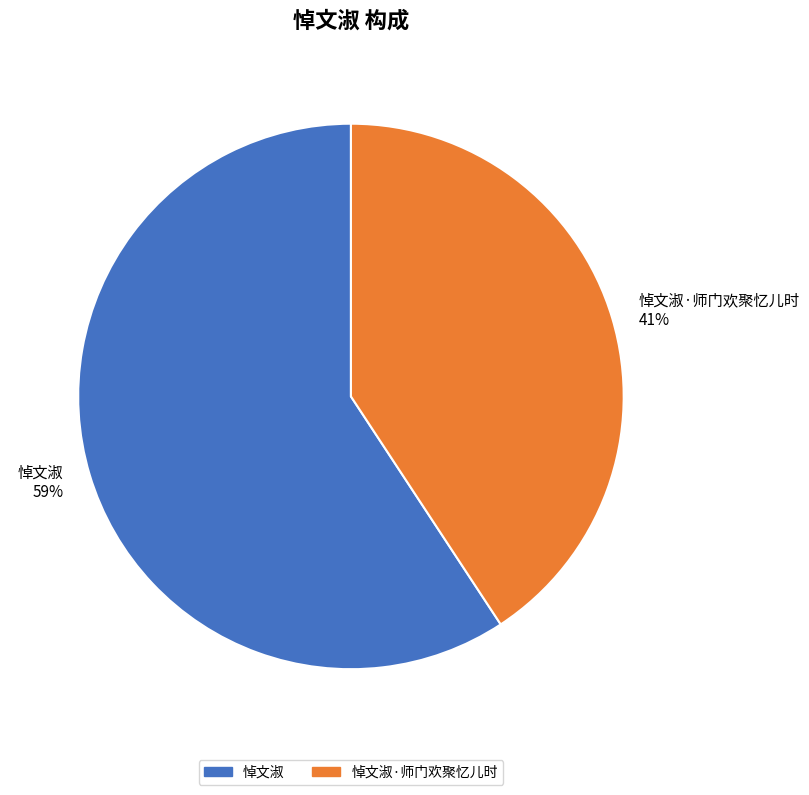

To the nearest percent, what is the average slice percentage?

50%